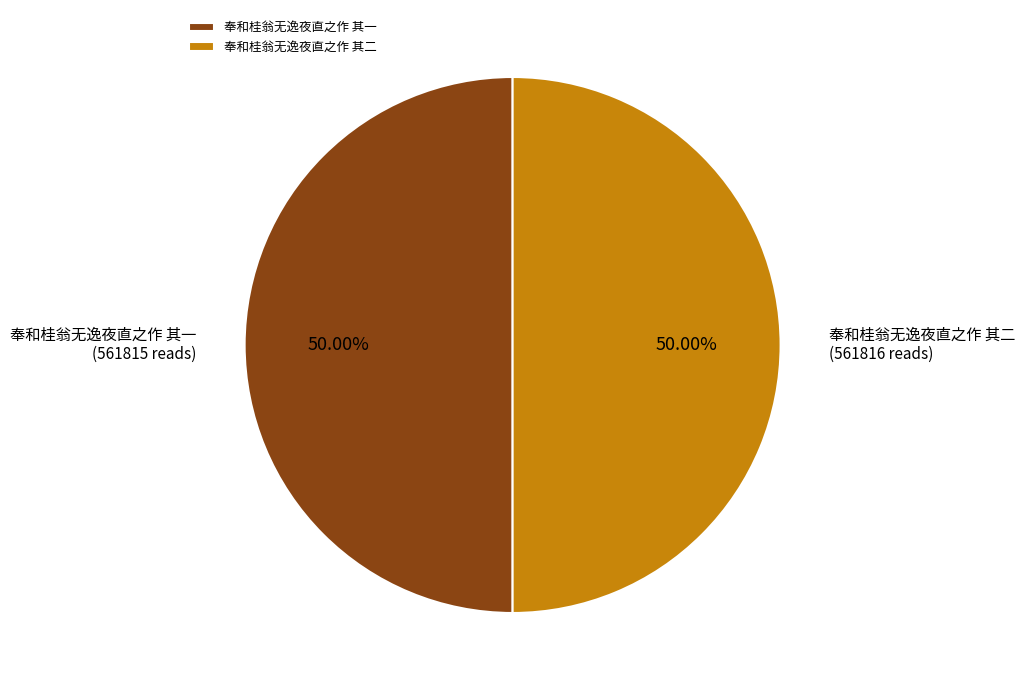

Approximately how many times larger is the value at 奉和桂翁无逸夜直之作 其一 compared to 奉和桂翁无逸夜直之作 其二?

1.0